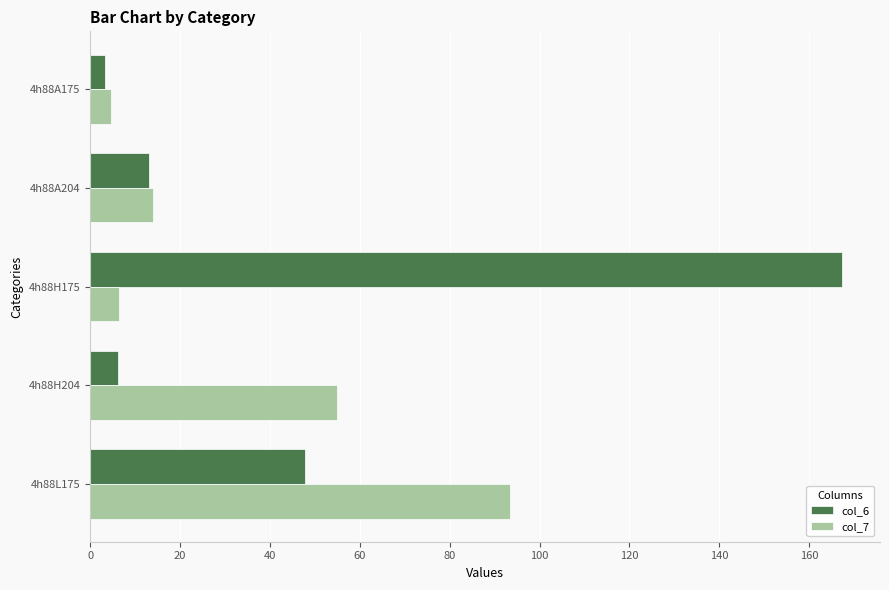

What is the difference between the second highest and minimum values in the col_7 series?

50.4